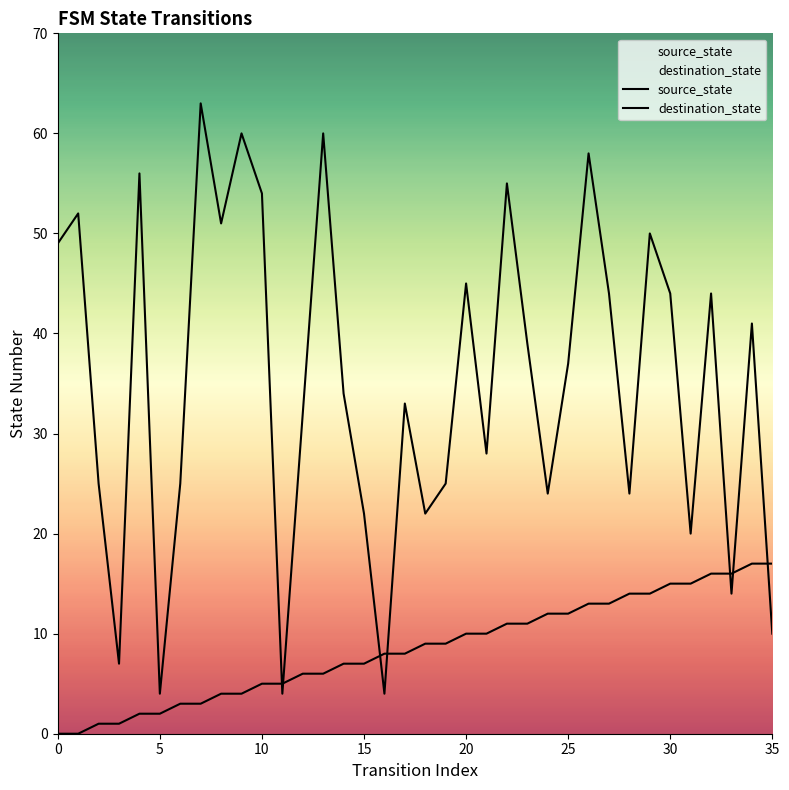

At which category is the sum across all series the highest?

26